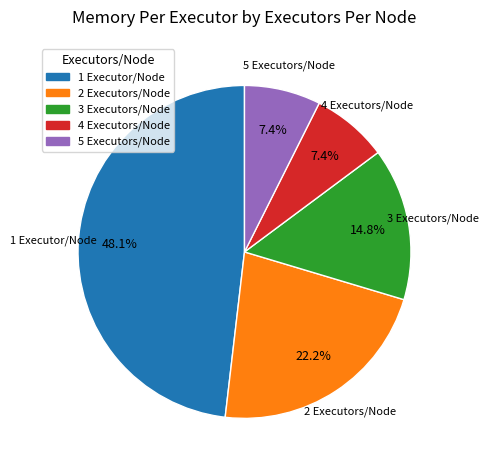

To the nearest percent, what portion does 5 Executors/Node represent?

7%